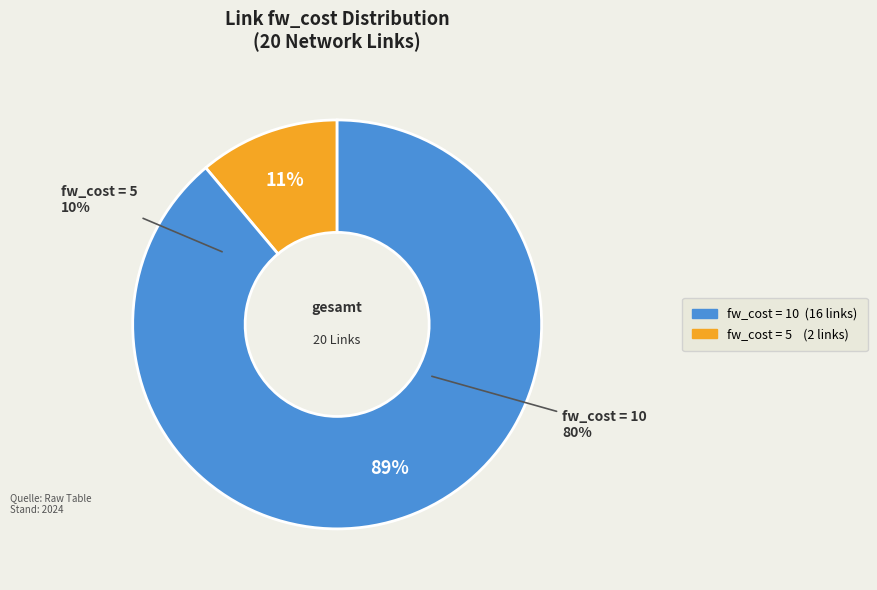

What percentage is the fw_cost = 5 slice, to the nearest percent?

11%